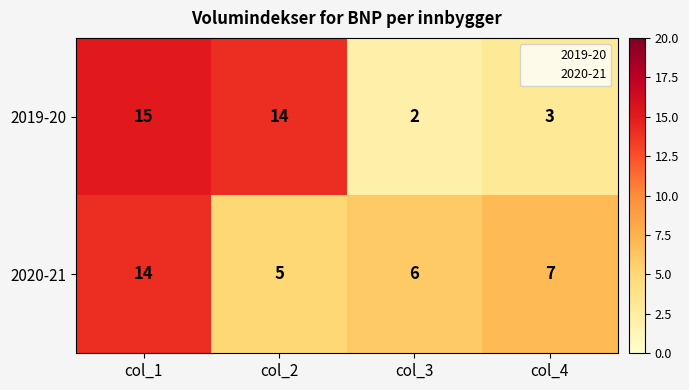

The value of 2020-21 at col_3 is 6. True or false?

True